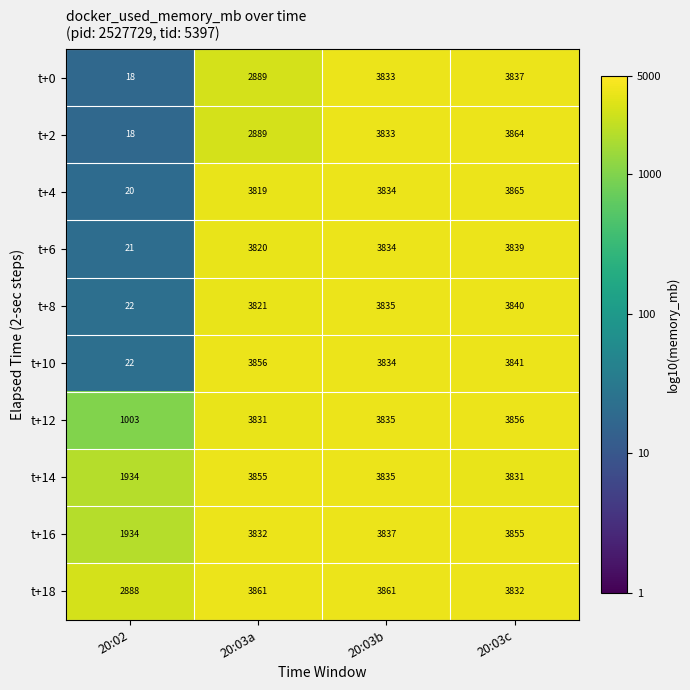

What is the spread (max minus min) of values at 20:03c?

34